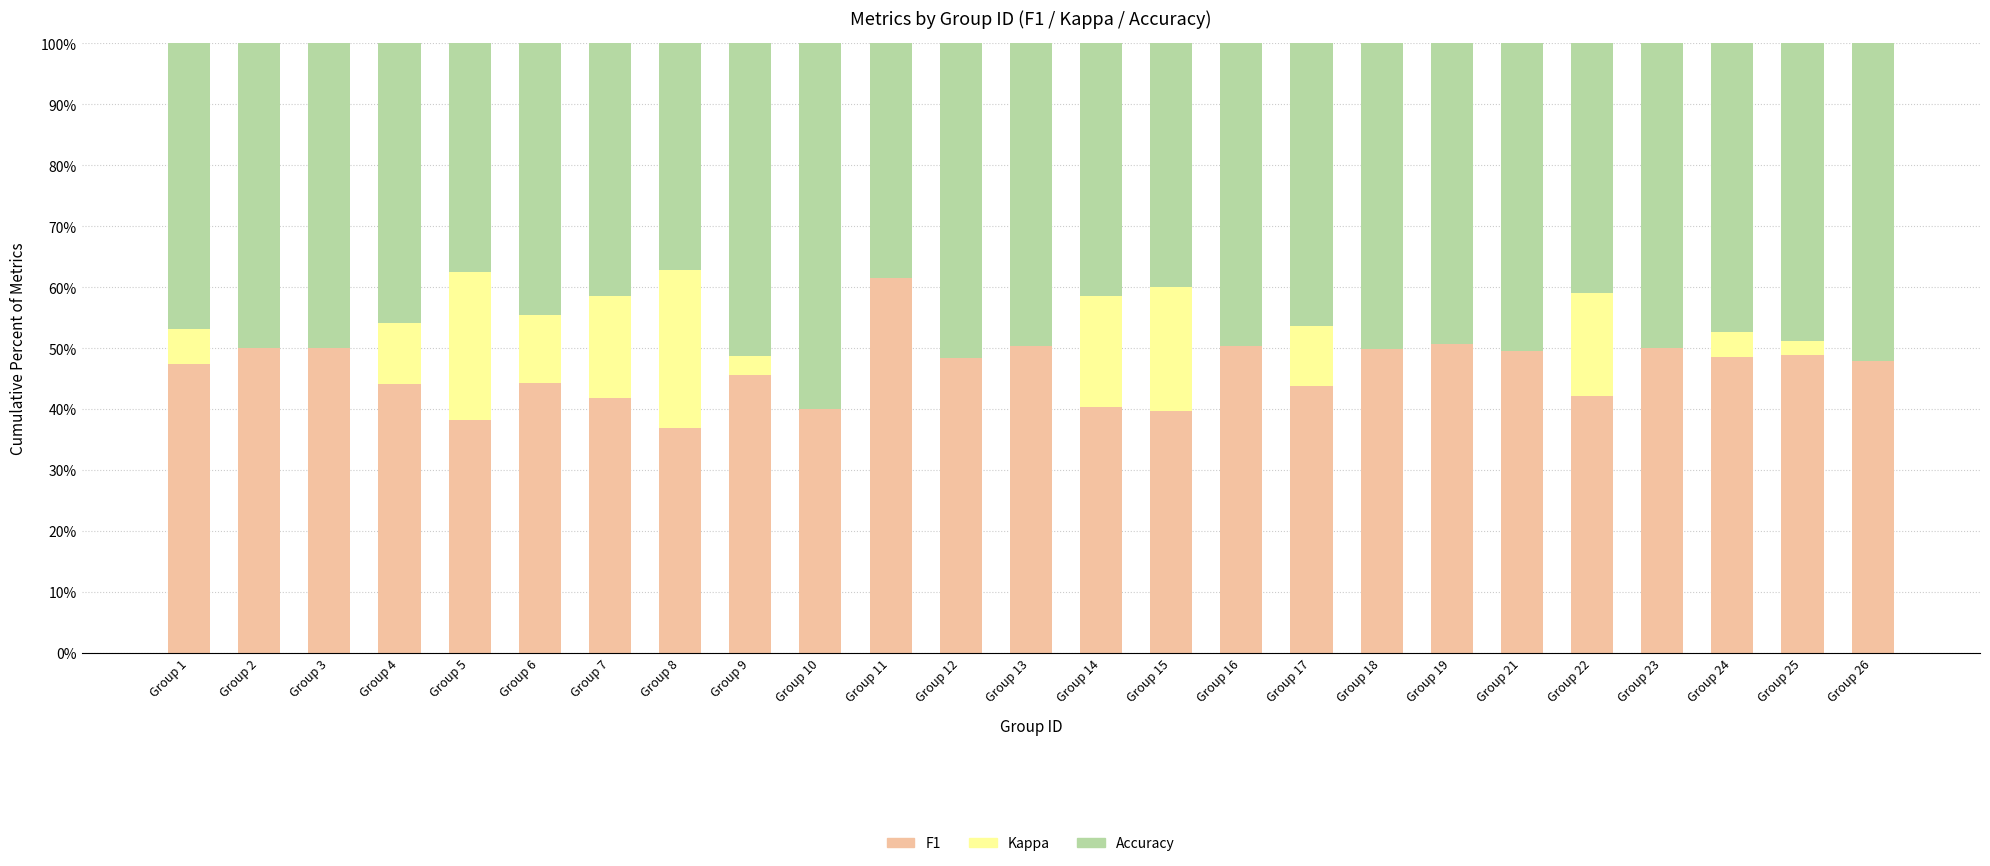

What is the total value across all series at Group 25?

100.0